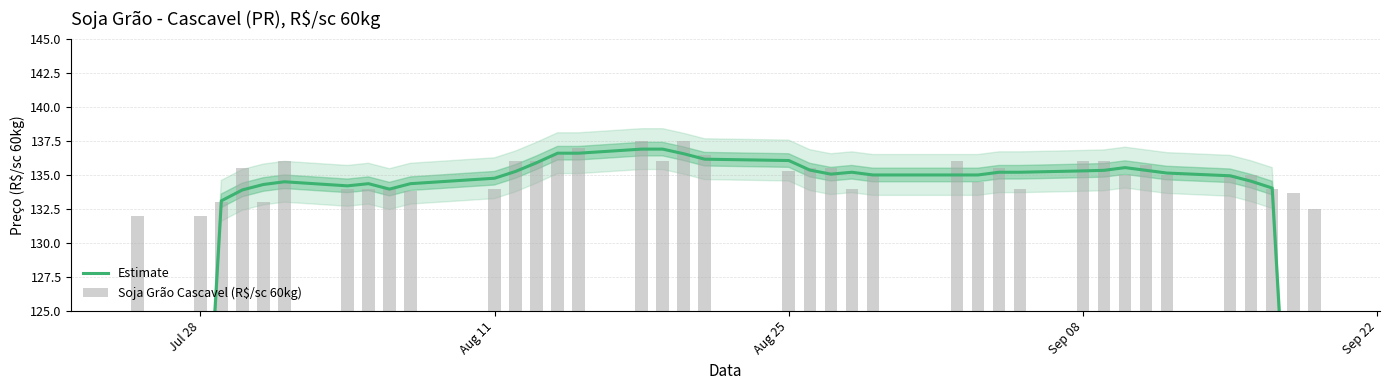

Rank the series by their maximum value, from highest to lowest.

Soja Grão Cascavel (R$/sc 60kg), Estimate